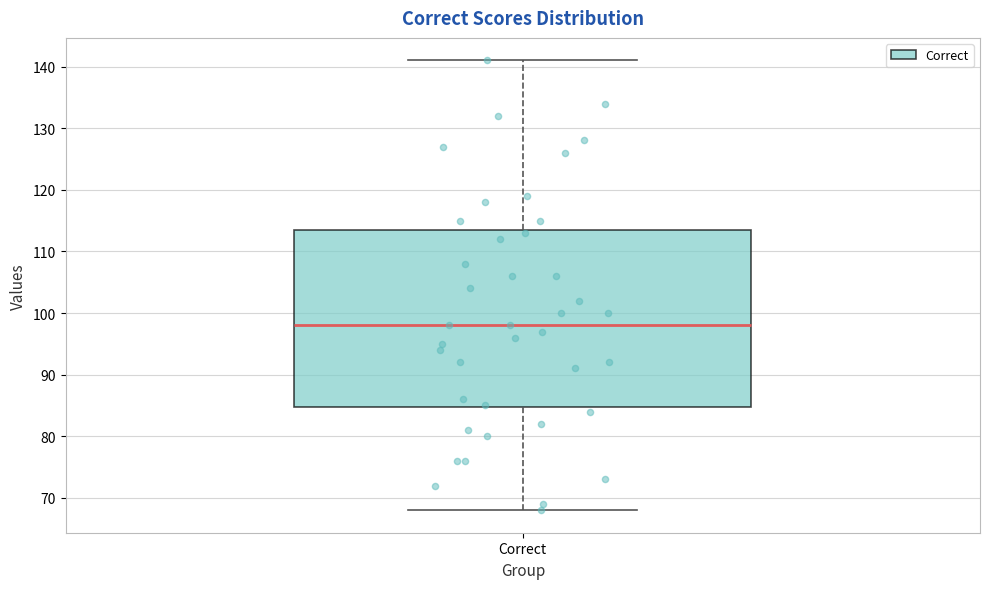

Read this box plot against the y-axis: the position of the median line, the range covered by the box, and the ends of both whiskers. The values are not printed on the chart, so give them approximately, as read against the axis.

median 98, box 85 to 114, whiskers 68 to 141